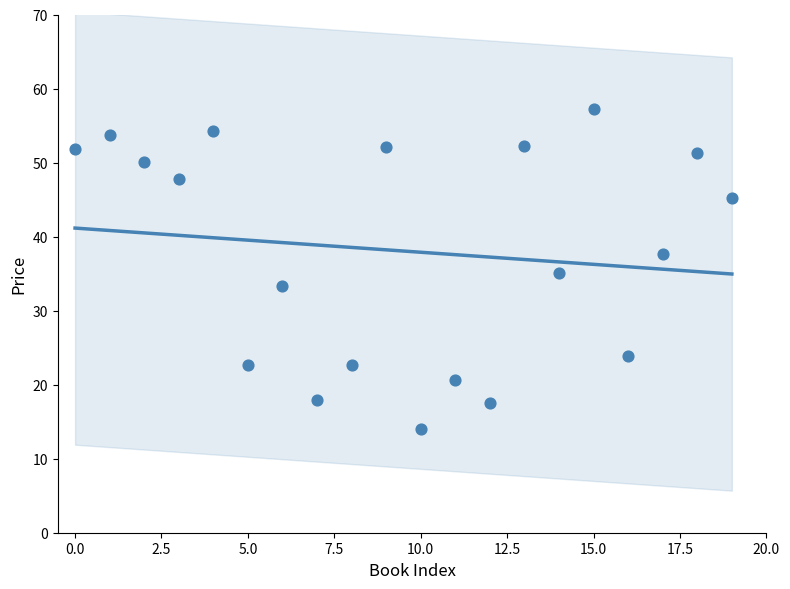

What is the range of Y values (max minus min)?

43.3